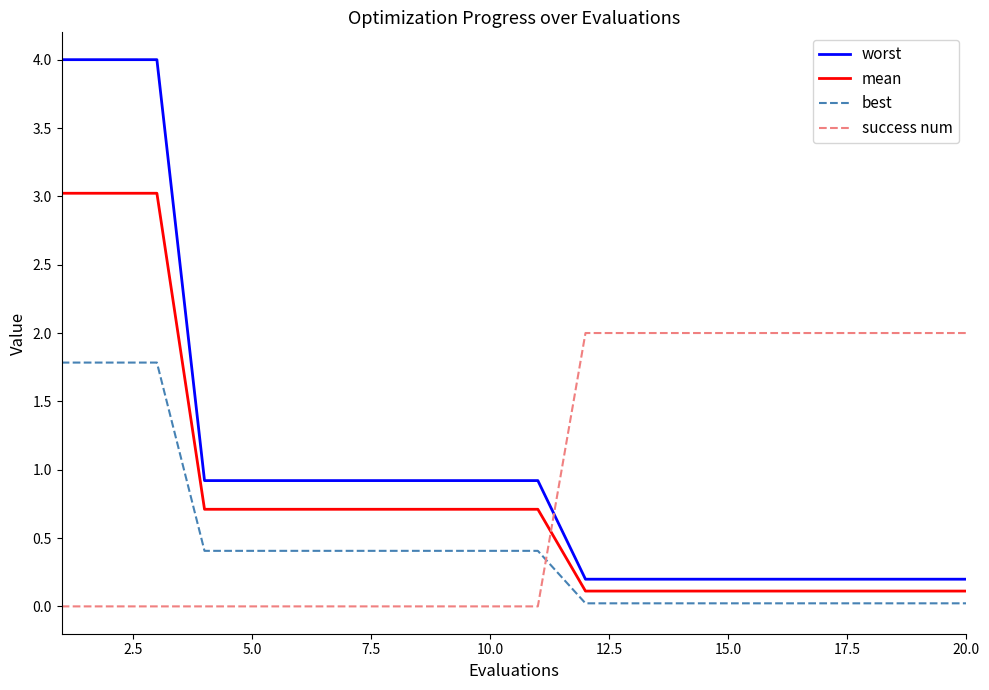

How many categories are shown in the chart?

20